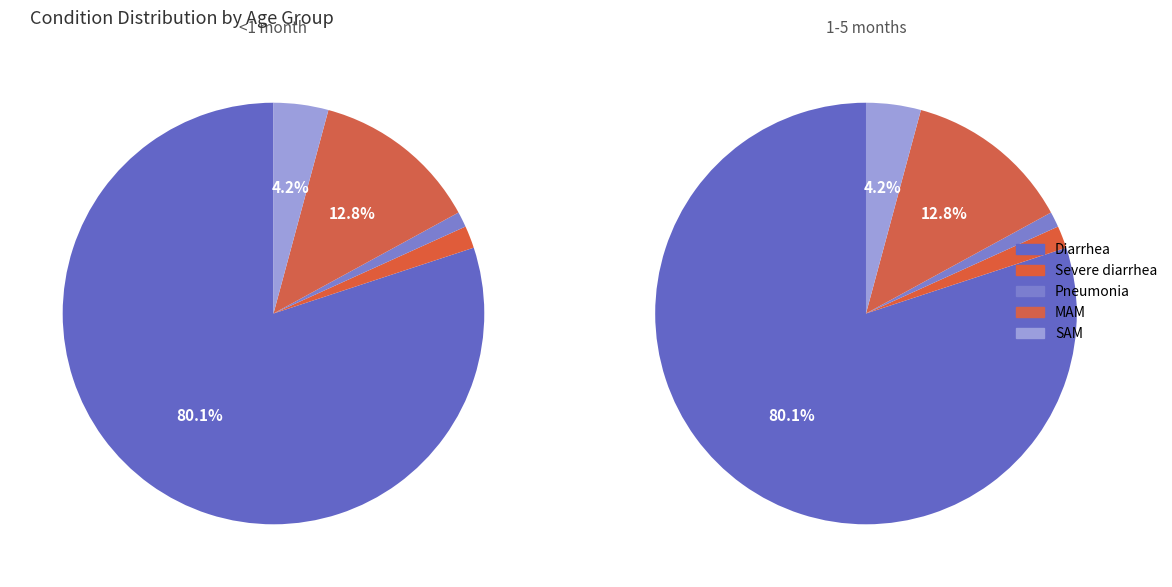

True or false: SAM accounts for 15% of the total.

False